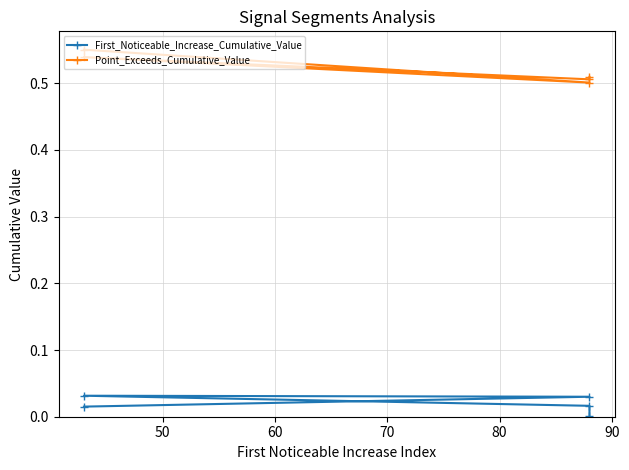

The Point_Exceeds_Cumulative_Value series shows 0.7 at 60. True or false?

False